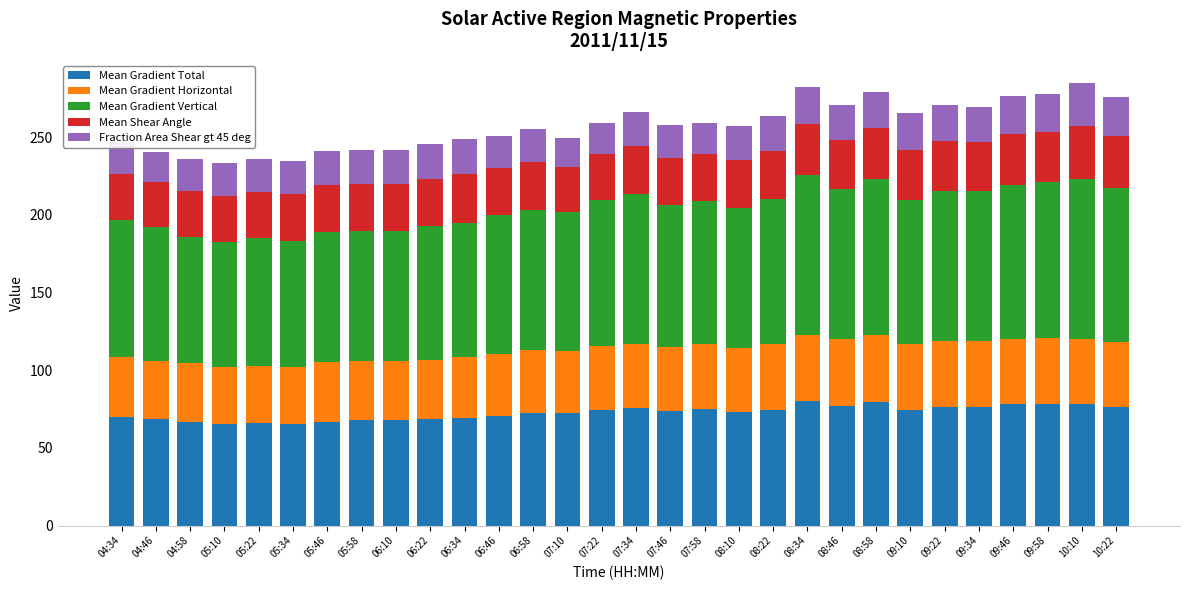

What is the lowest value of the Mean Gradient Total series?

65.3